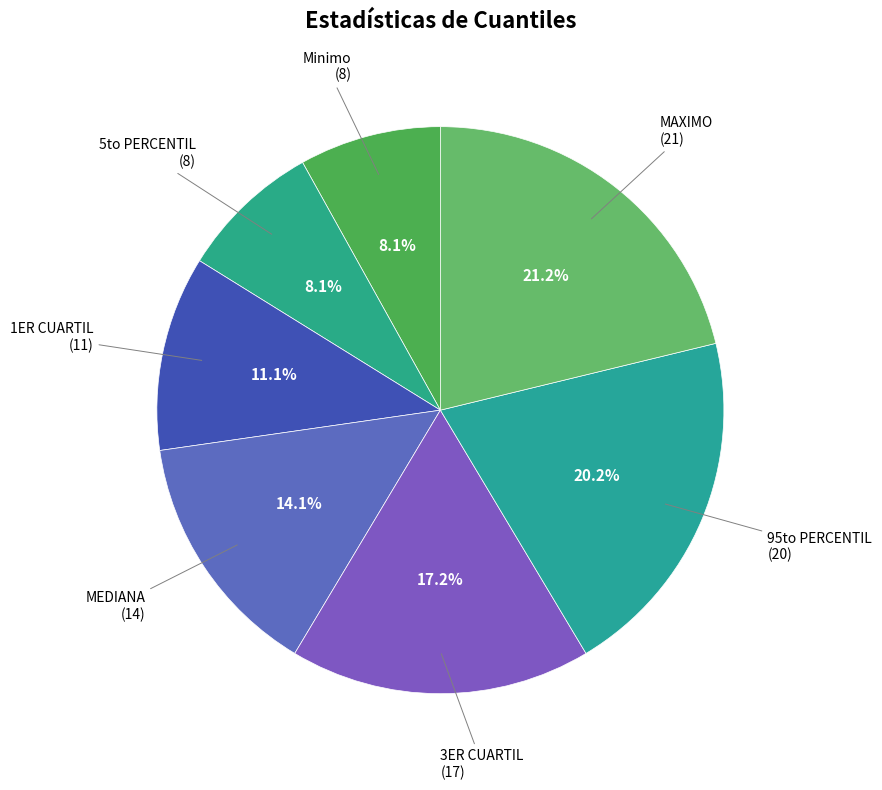

How many slices are in this pie chart?

7